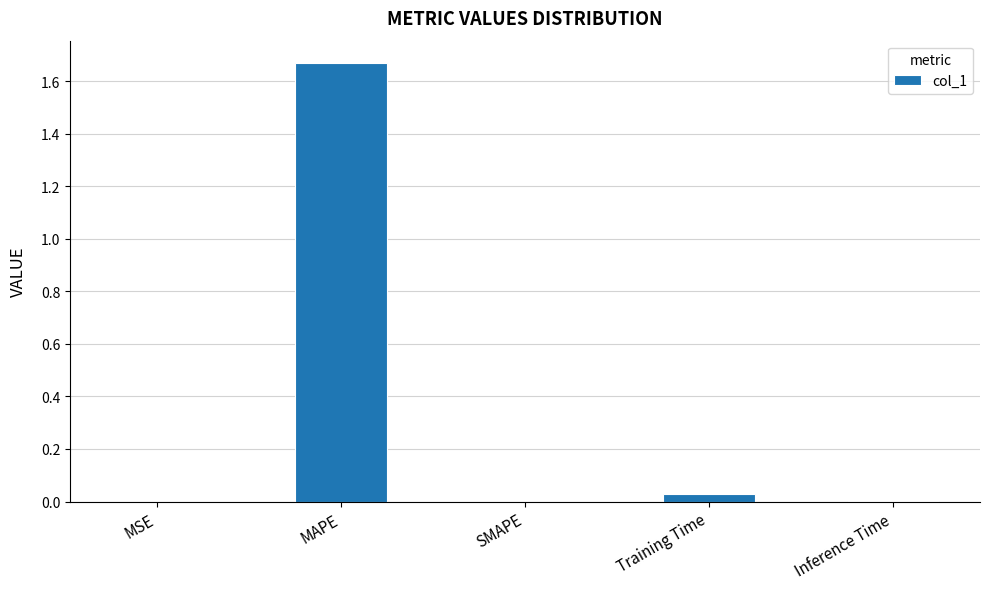

At which category does the chart reach its peak across all series?

MAPE